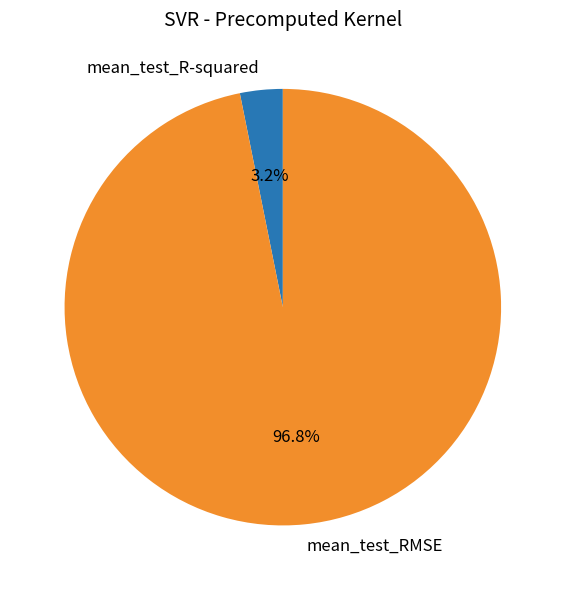

To the nearest percent, what portion does mean_test_RMSE represent?

97%